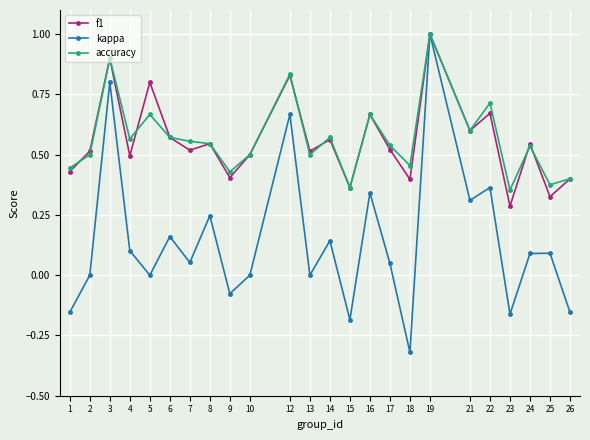

Which series has the widest spread of values?

kappa